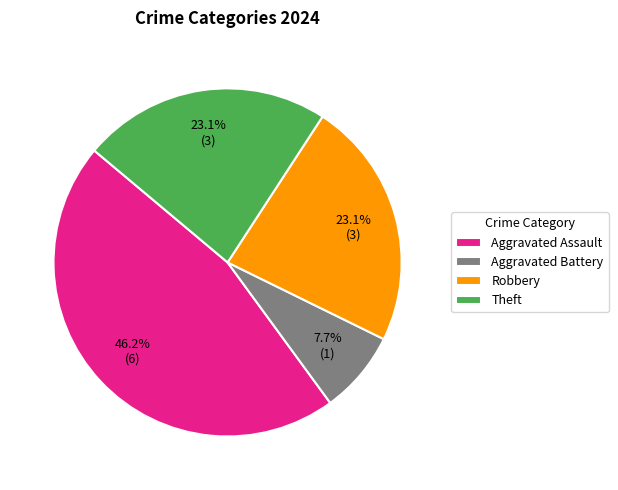

True or false: Theft accounts for 17% of the total.

False